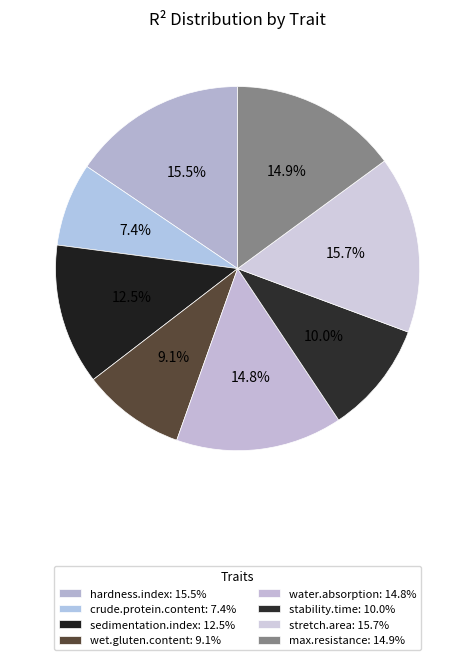

Is there a majority slice in this chart?

No